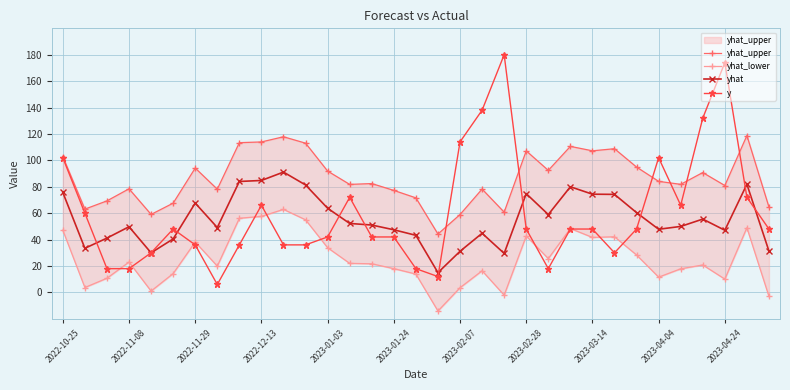

Which series ends up on top after the final intersection of y and yhat_upper?

yhat_upper